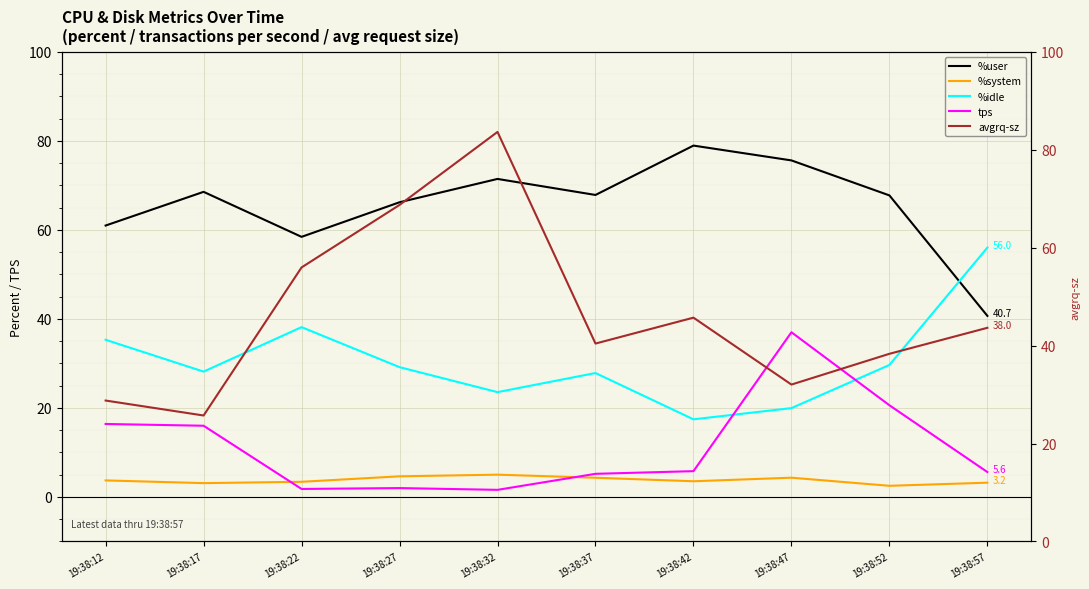

What is the value of the avgrq-sz point at the 5th from the left?

82.0